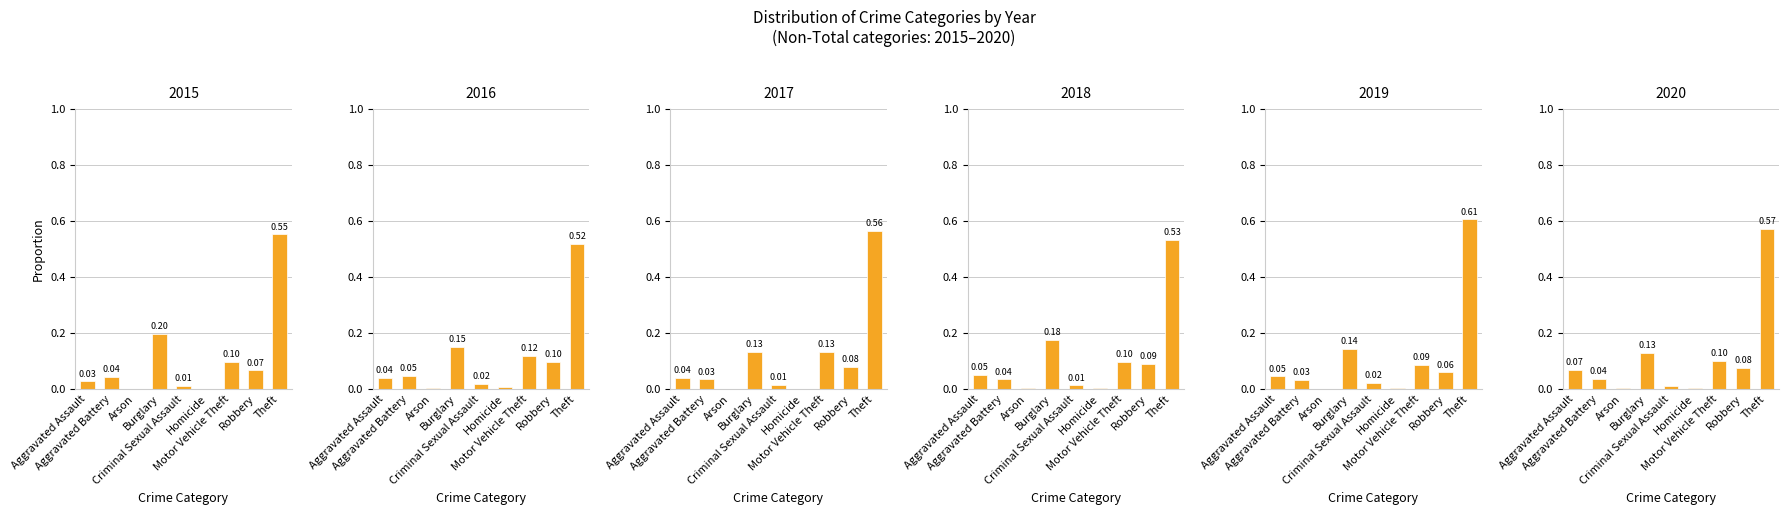

Is the value of 2018 at Arson greater than the value of 2015 at Aggravated Assault?

No